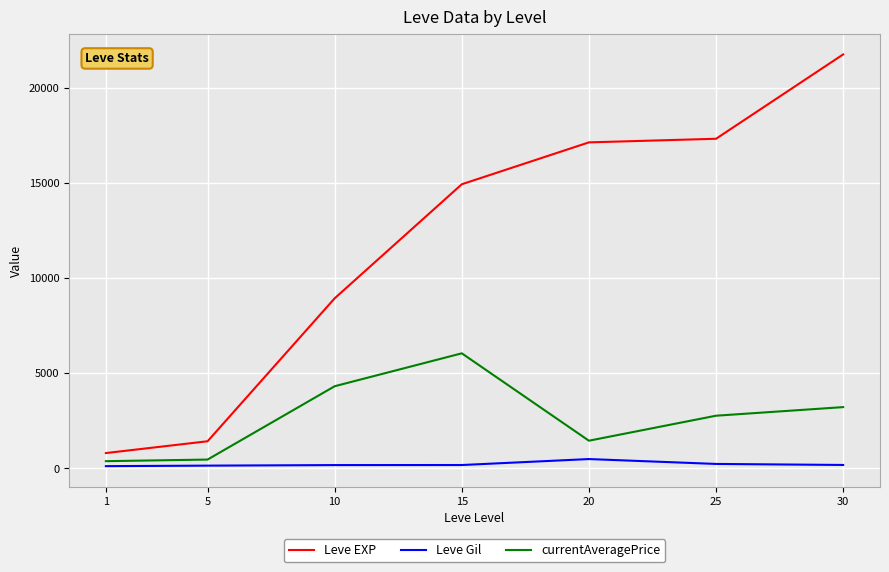

What is the maximum value for currentAveragePrice?

6039.5